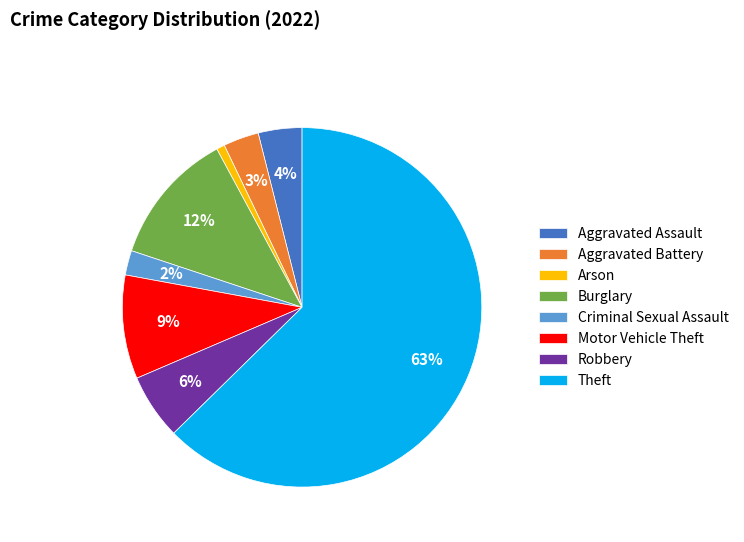

To the nearest percent, what is the average slice percentage?

12%